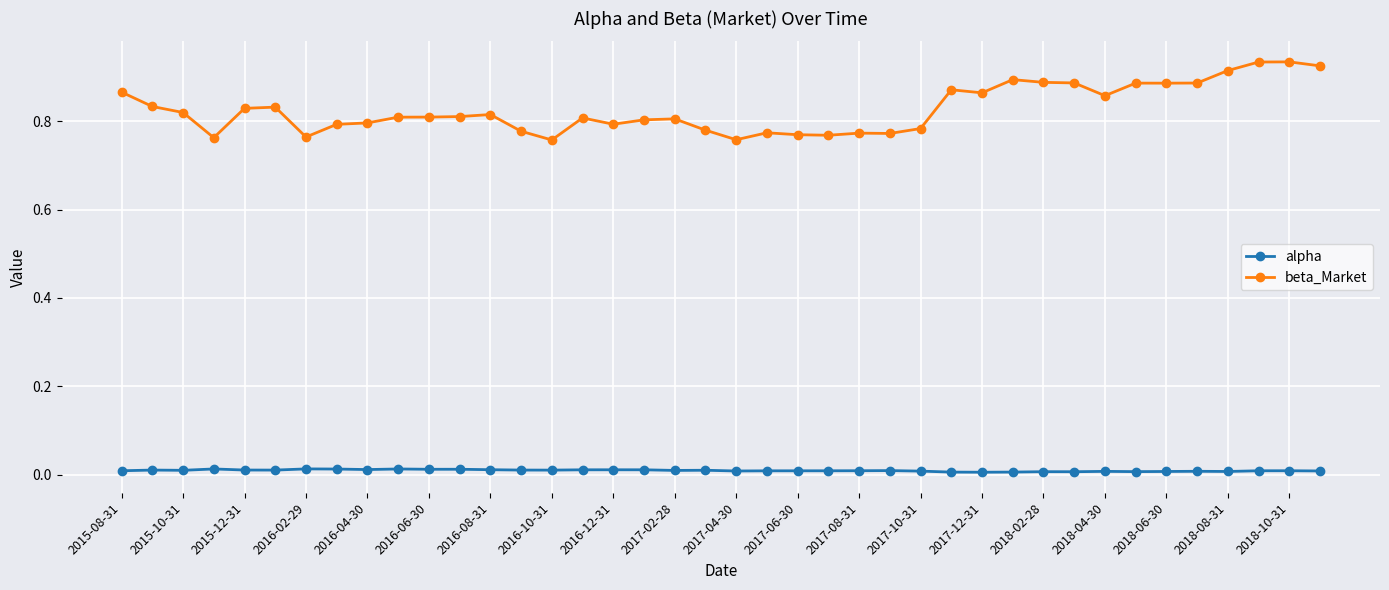

How many lines are shown in the chart?

2